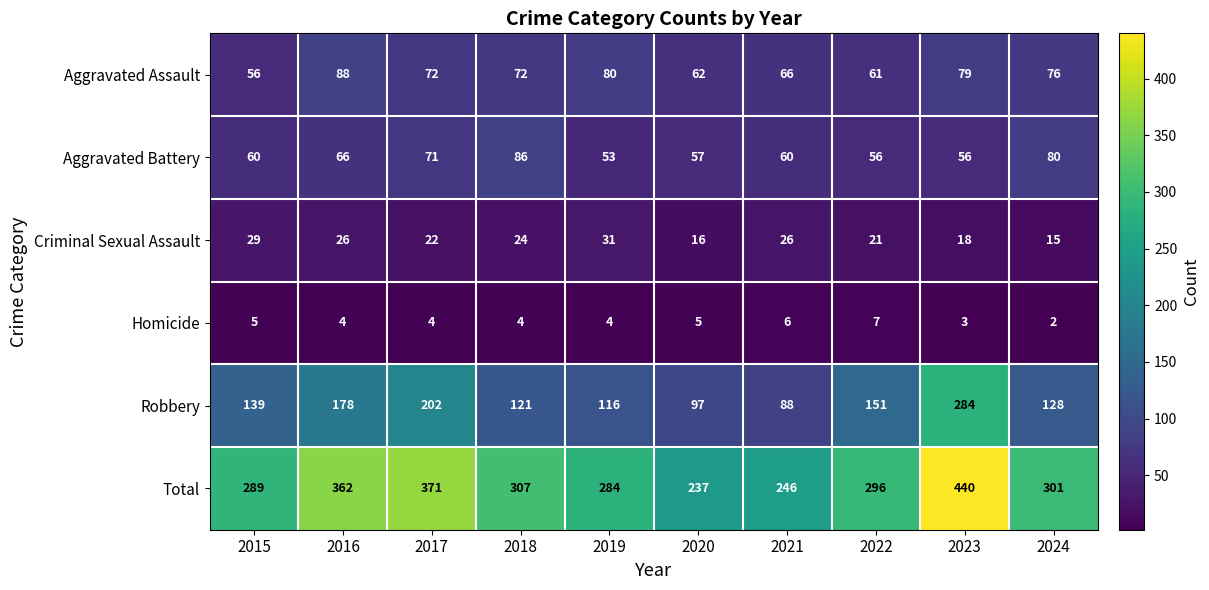

Which series has the largest range (max minus min)?

Total